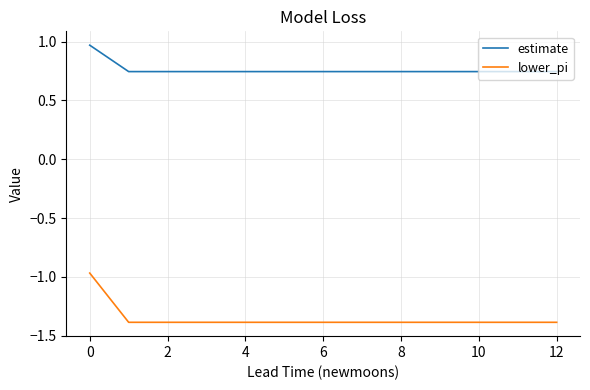

What is the minimum value for lower_pi?

-1.4